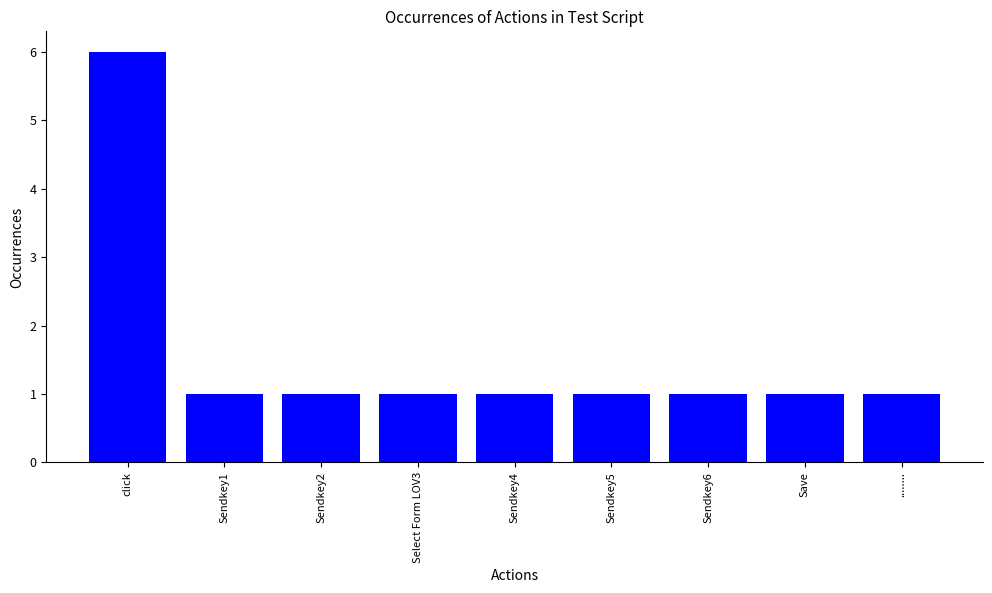

What is the label of the 4th bar from the left?

Select Form LOV3